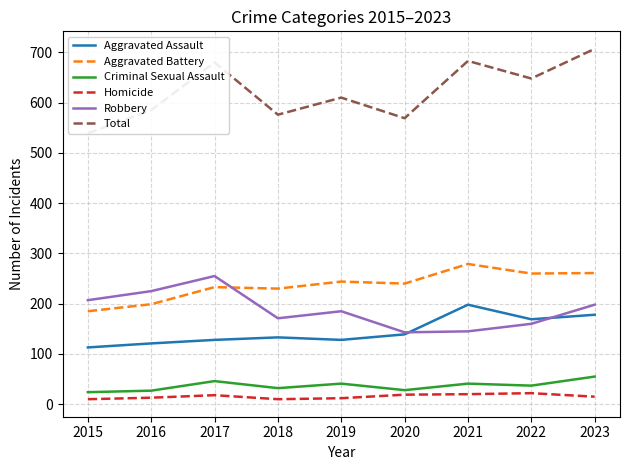

At which category does Criminal Sexual Assault reach its first local peak?

2017